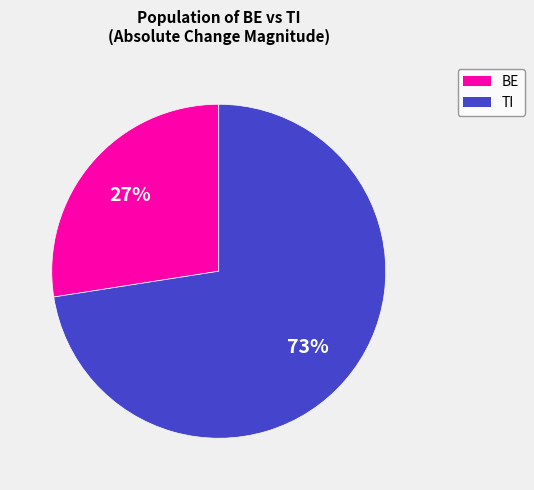

To the nearest percent, what is the average slice percentage?

50%